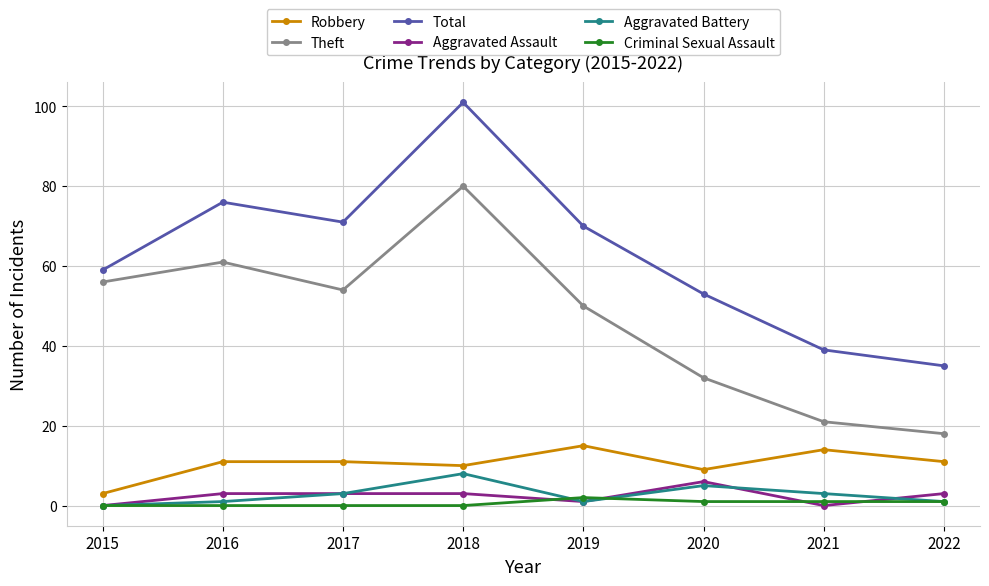

How many data points in Aggravated Battery are less than 3?

4